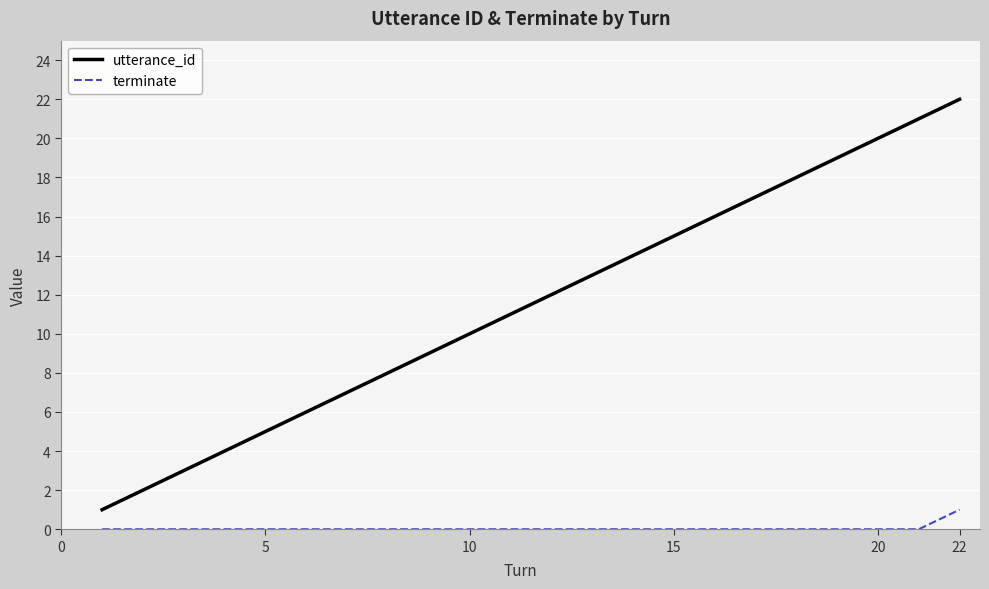

True or false: terminate and utterance_id intersect in this chart.

False